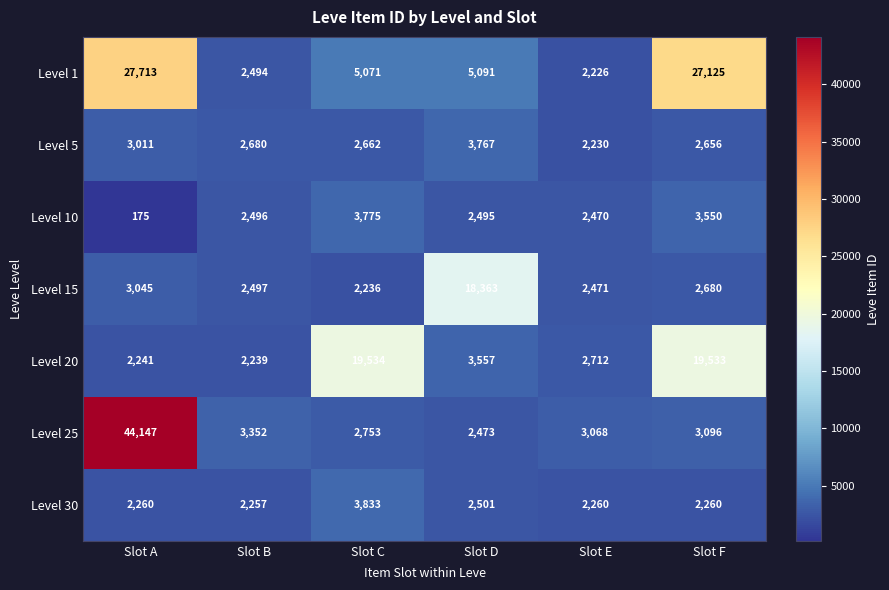

Is it true that Level 5 equals 1458 at Slot A?

False